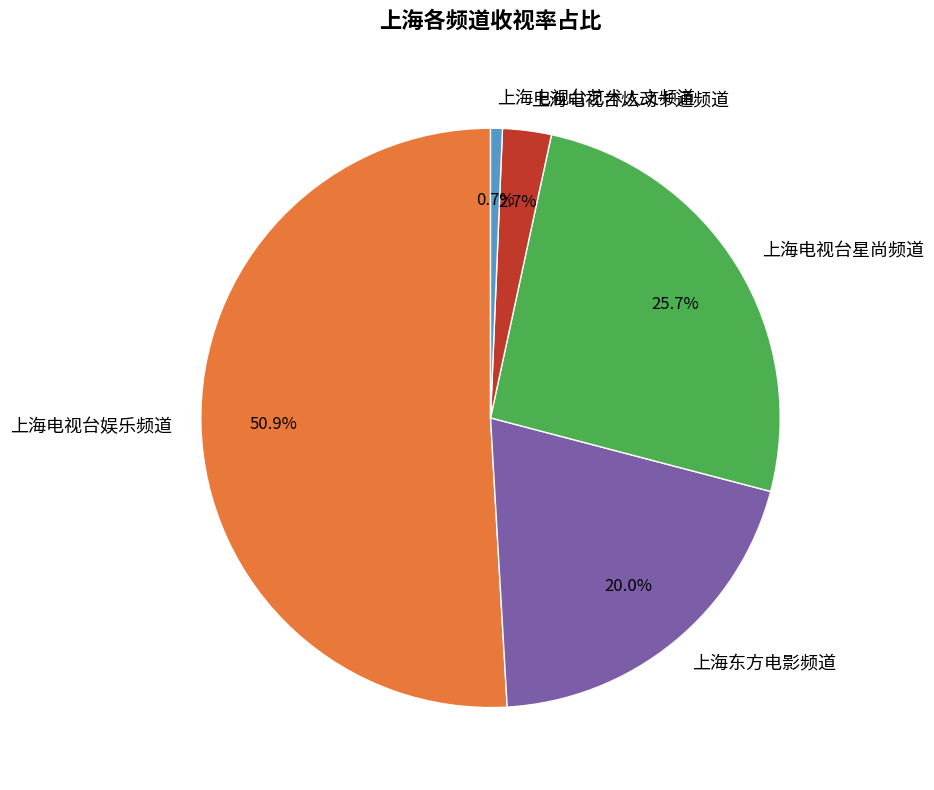

To the nearest percent, what is the combined percentage of 上海电视台艺术人文频道 and 上海电视台娱乐频道?

52%